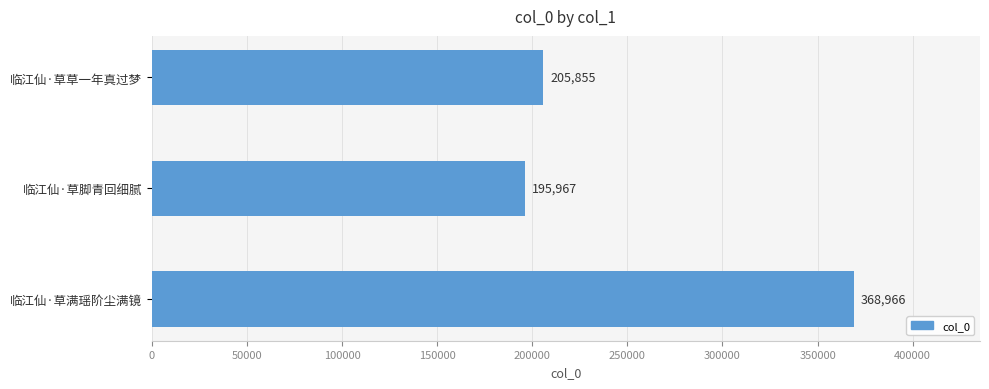

What is the difference between the maximum and minimum values?

172999